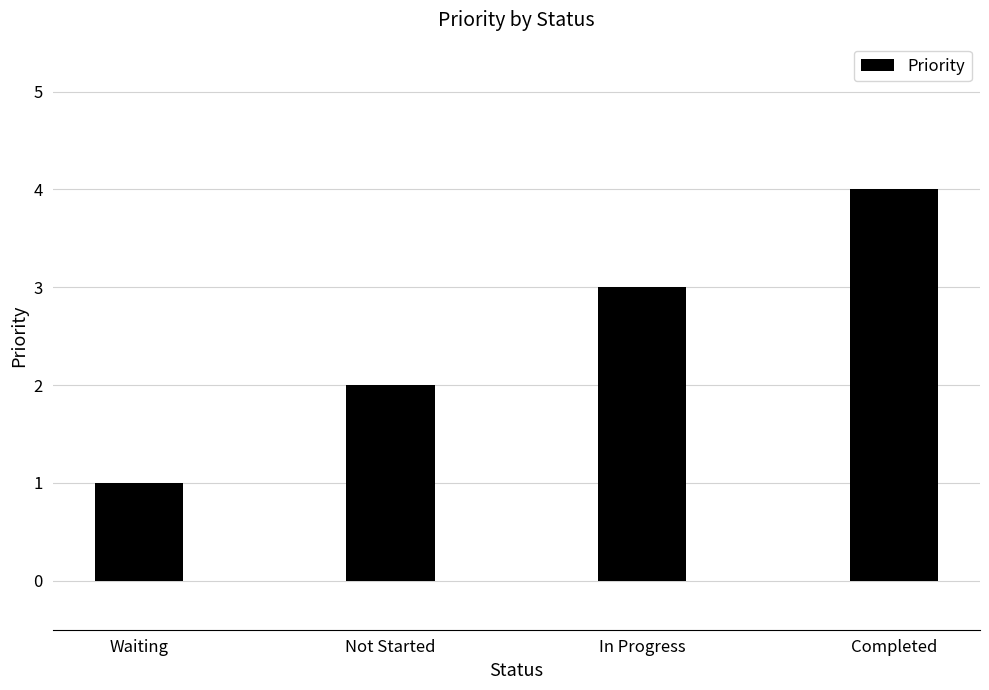

Is it true that the value at Waiting is 1?

True